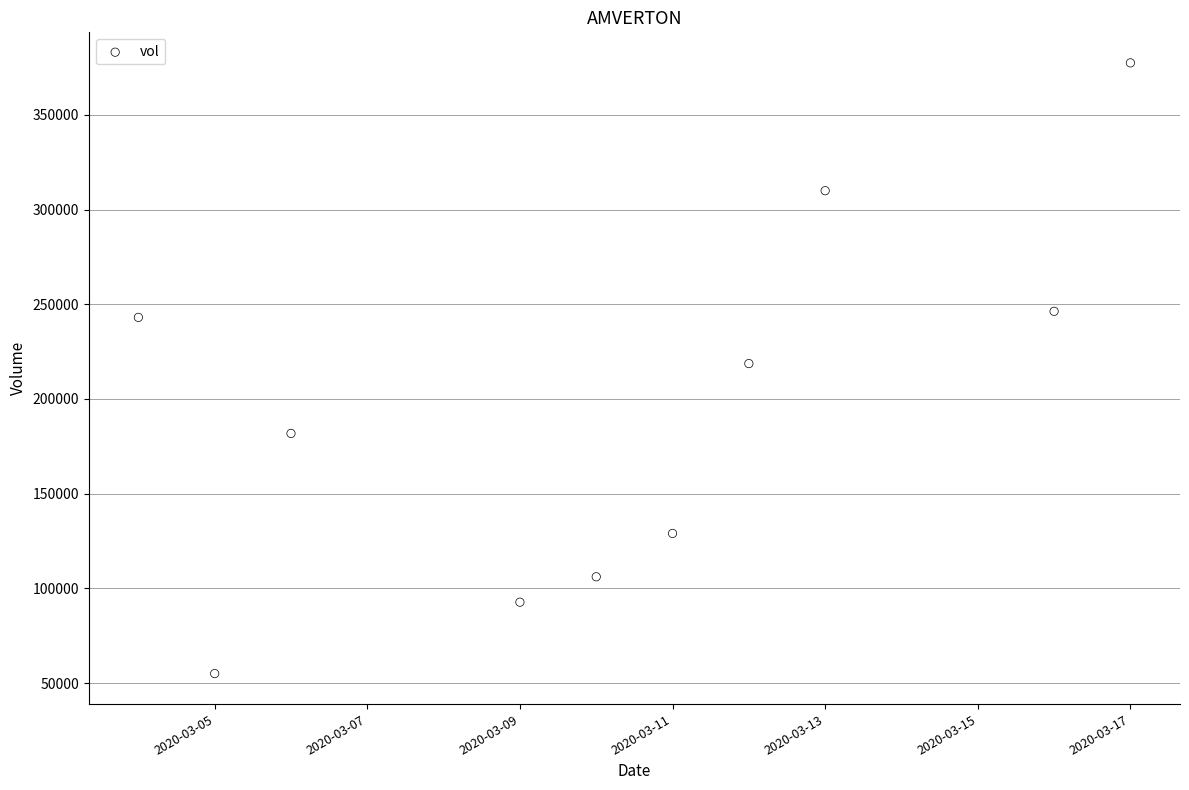

What is the range of X values (max minus min)?

13